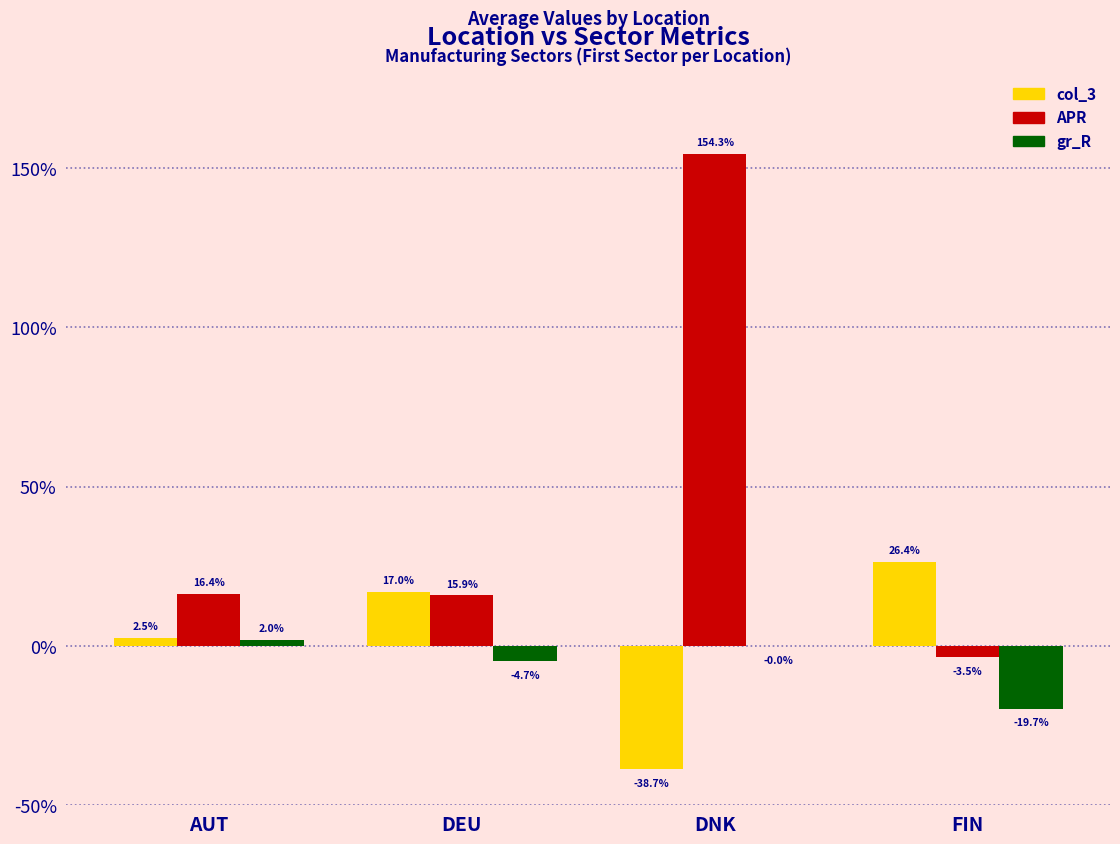

What are all the series names shown in the legend?

col_3, APR, gr_R